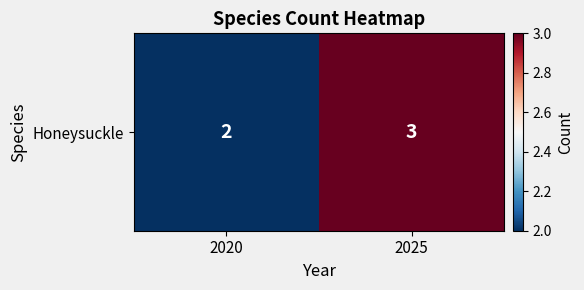

The value at 2020 is 3. True or false?

False